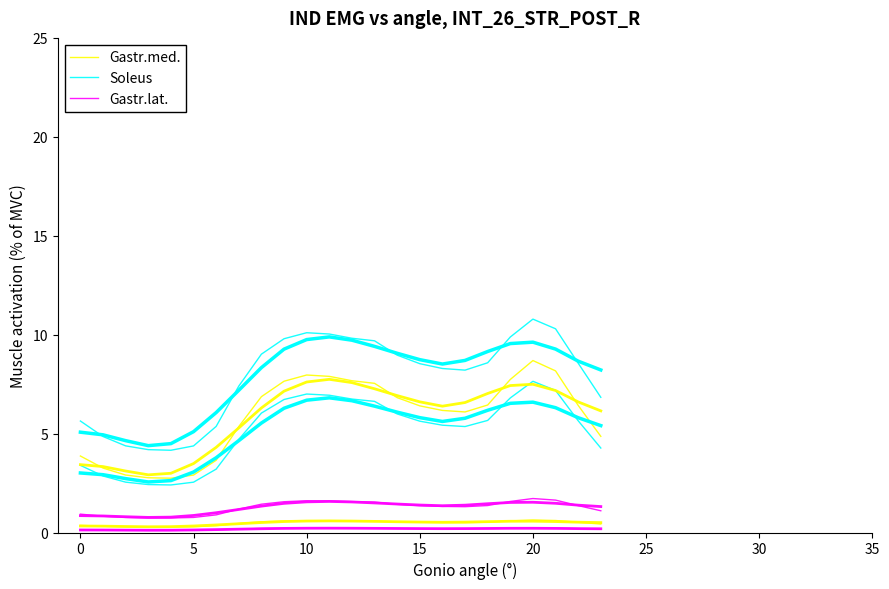

Reading right to left, list all the values displayed in this chart.

Gastr.med.: 0.4	0.5	0.6	0.6	0.6	0.5	0.5	0.5	0.5	0.5	0.6	0.6	0.6	0.6	0.6	0.5	0.5	0.3	0.3	0.3	0.3	0.3	0.3	0.4
Soleus: 4.3	5.6	7.2	7.6	6.8	5.7	5.4	5.4	5.6	6.0	6.6	6.7	6.9	7.0	6.7	6.0	4.7	3.2	2.5	2.4	2.4	2.5	2.9	3.4
Gastr.lat.: 1.1	1.4	1.6	1.7	1.6	1.4	1.3	1.3	1.4	1.4	1.5	1.6	1.6	1.6	1.6	1.4	1.2	0.9	0.8	0.7	0.7	0.8	0.8	0.9